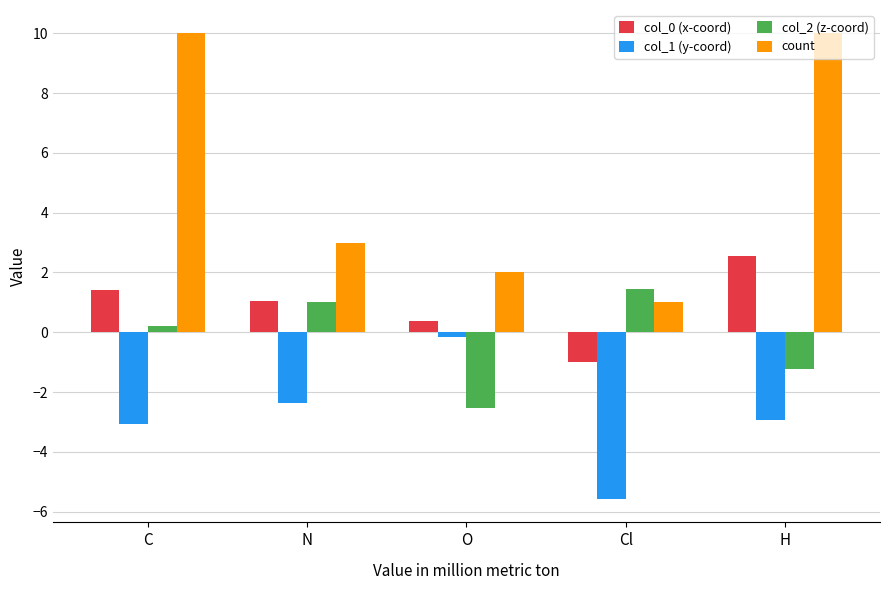

Reading right to left, extract all data points from this chart.

col_0 (x-coord): 2.6	-1.0	0.4	1.1	1.4
col_1 (y-coord): -2.9	-5.6	-0.1	-2.4	-3.1
col_2 (z-coord): -1.2	1.4	-2.5	1.0	0.2
count: 10.0	1.0	2.0	3.0	10.0